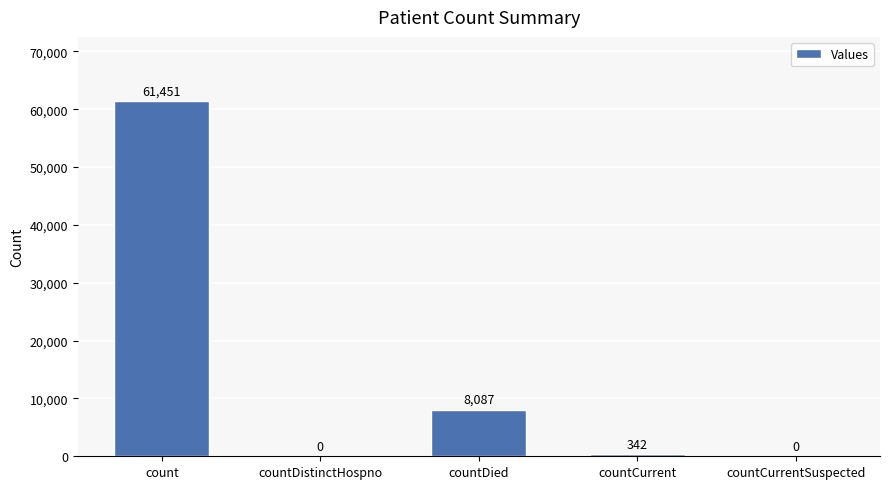

Between countDistinctHospno and countCurrent, which is larger?

countCurrent